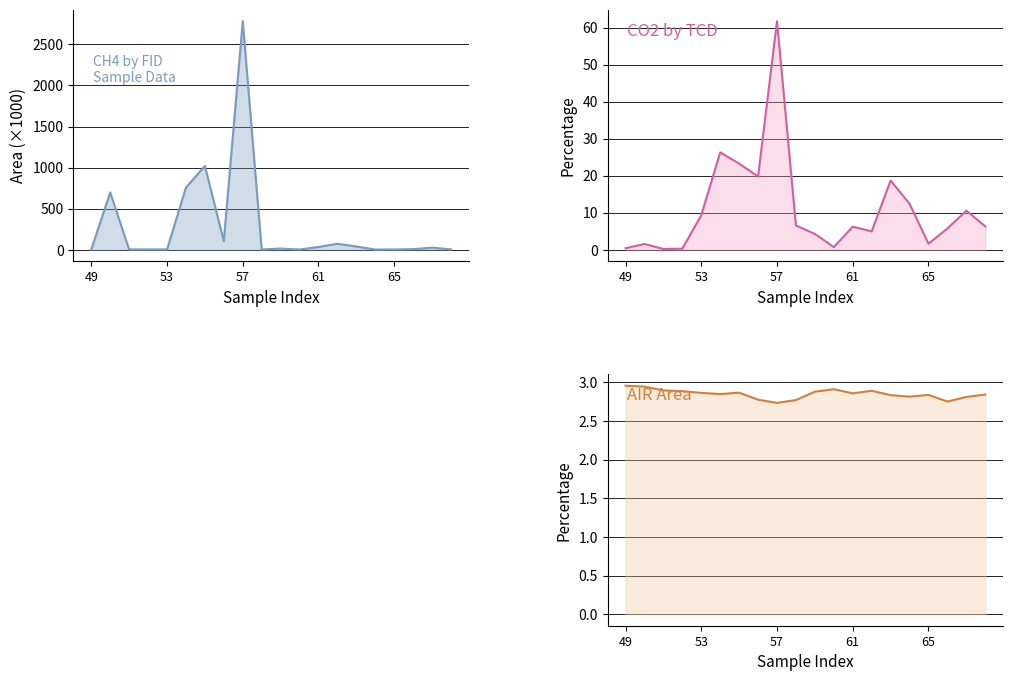

Count the number of data series in this chart.

3